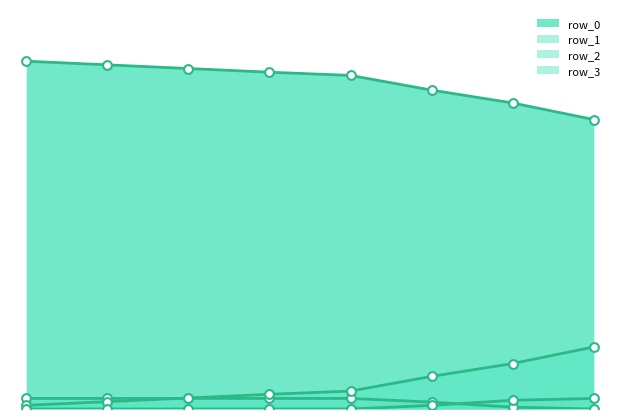

How many lines are shown in the chart?

4